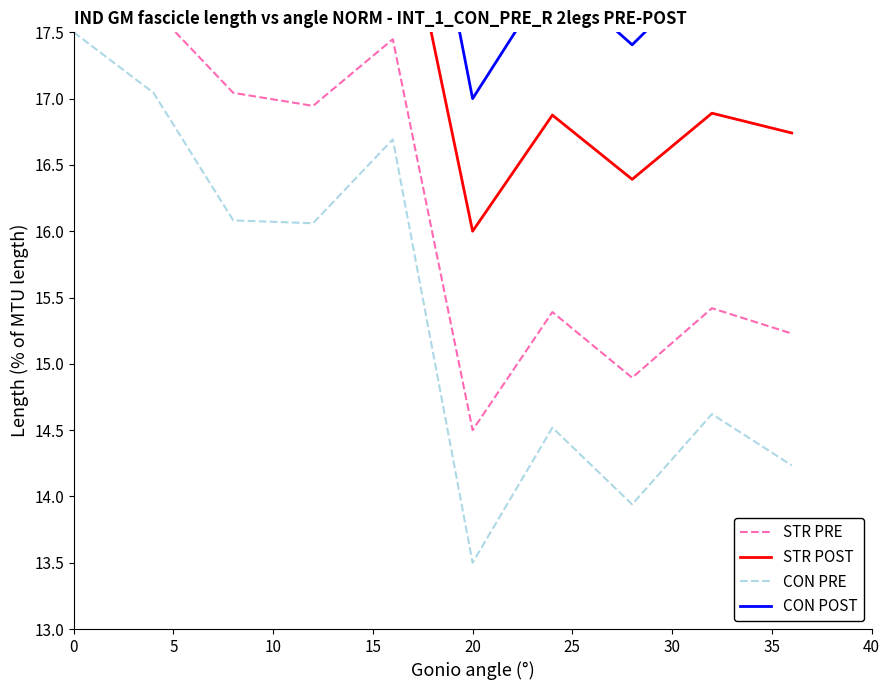

Which series has the largest range (max minus min)?

STR PRE